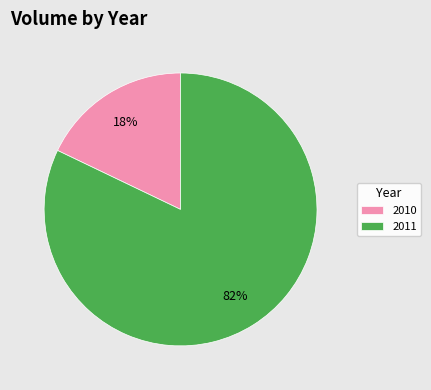

Between 2010 and 2011, which is larger?

2011